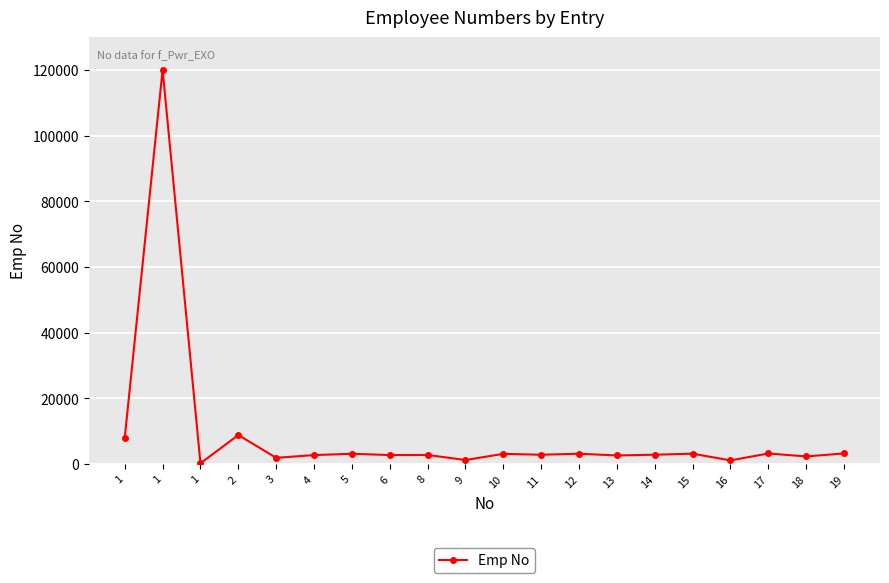

How many data points are less than 2857?

10